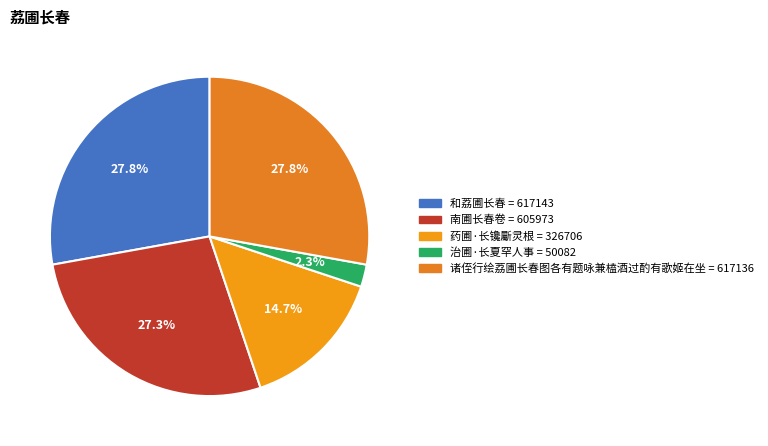

Which slice is the smallest?

治圃·长夏罕人事